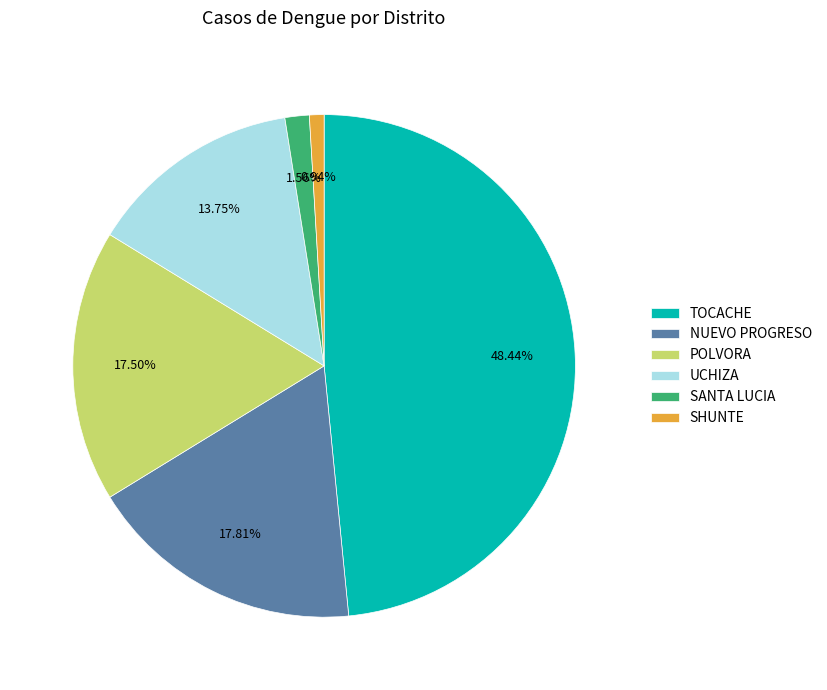

To the nearest percent, what percentage of the pie is NUEVO PROGRESO?

18%